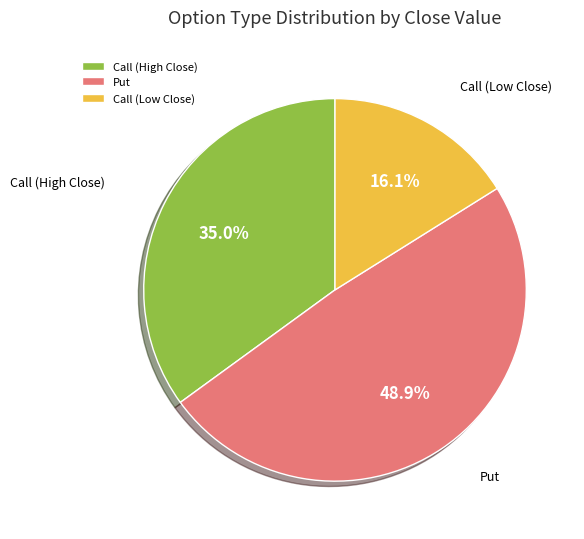

How many segments does this pie chart have?

3